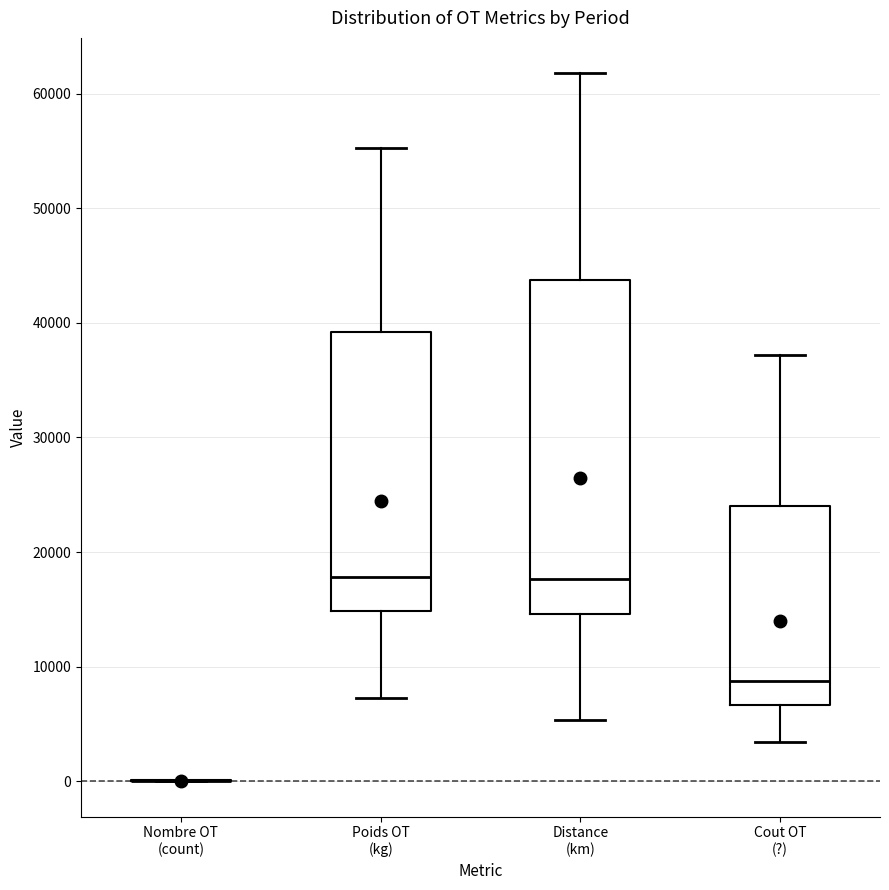

Reading left to right, transcribe this box plot: for each box, give where its median line is, the range the box spans, and where its two whiskers end, as read against the y-axis. The values are not printed on the chart, so give them approximately, as read against the axis.

Nombre OT (count): box collapsed to a line at 0, whiskers 0 to 0
Poids OT (kg): median 18000, box 15000 to 39000, whiskers 7000 to 55000
Distance (km): median 18000, box 15000 to 44000, whiskers 5000 to 62000
Cout OT (?): median 9000, box 7000 to 24000, whiskers 3000 to 37000